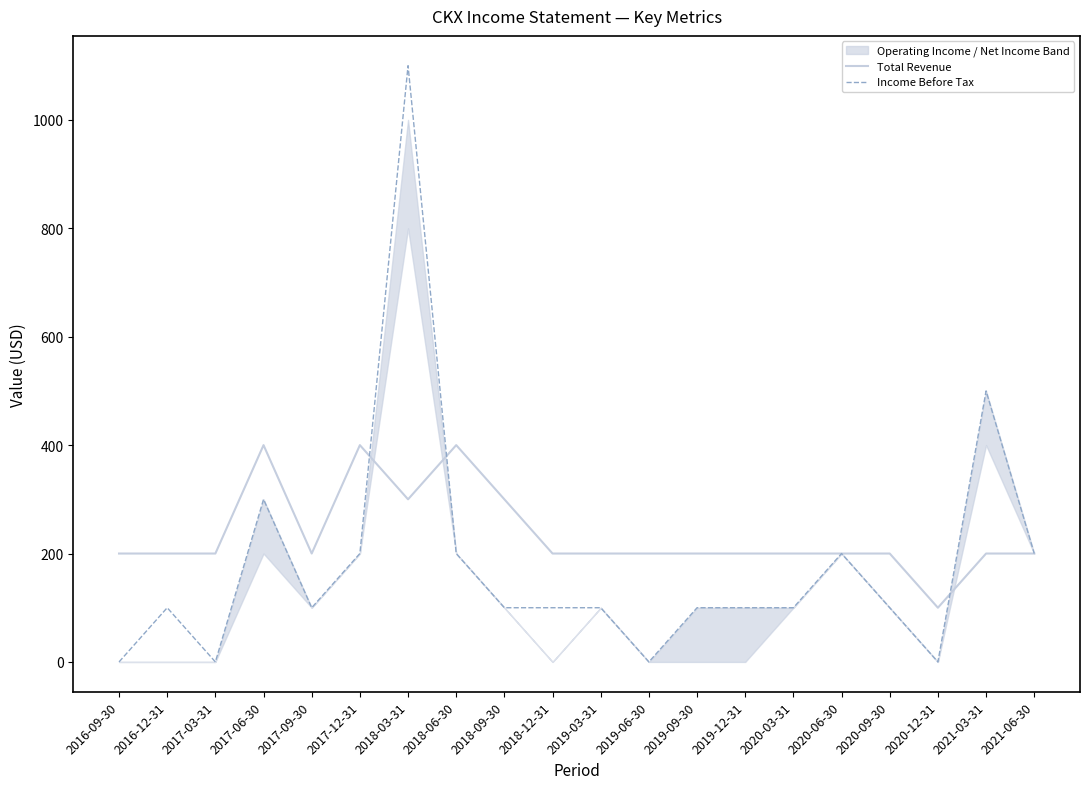

What is the maximum value shown in the chart?

1100